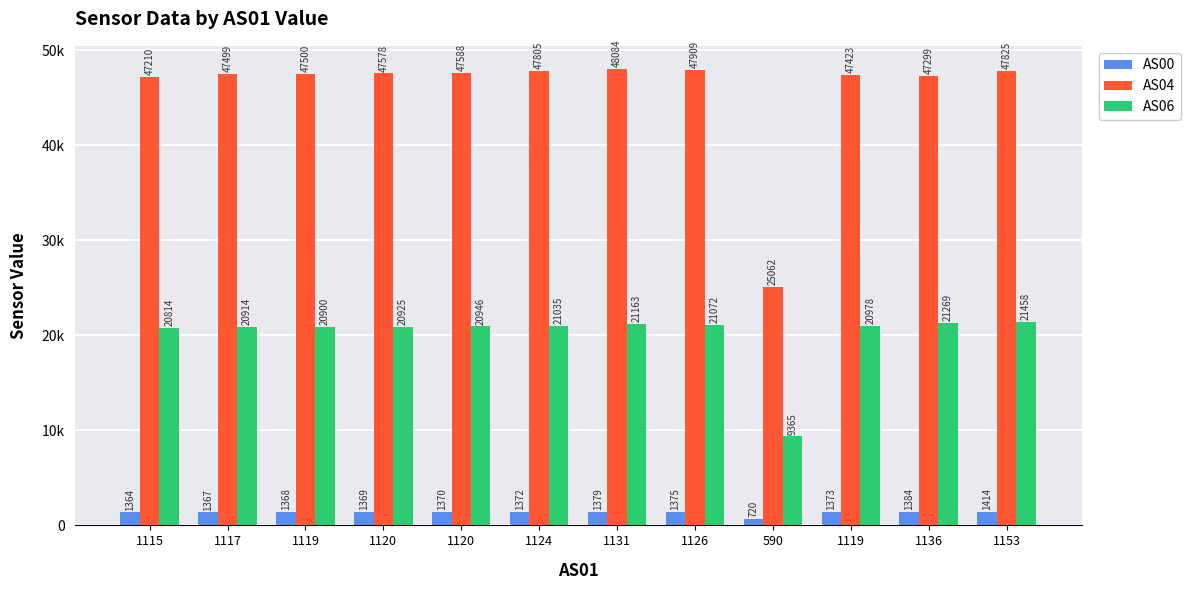

The AS00 series shows 1369 at 1120. True or false?

True